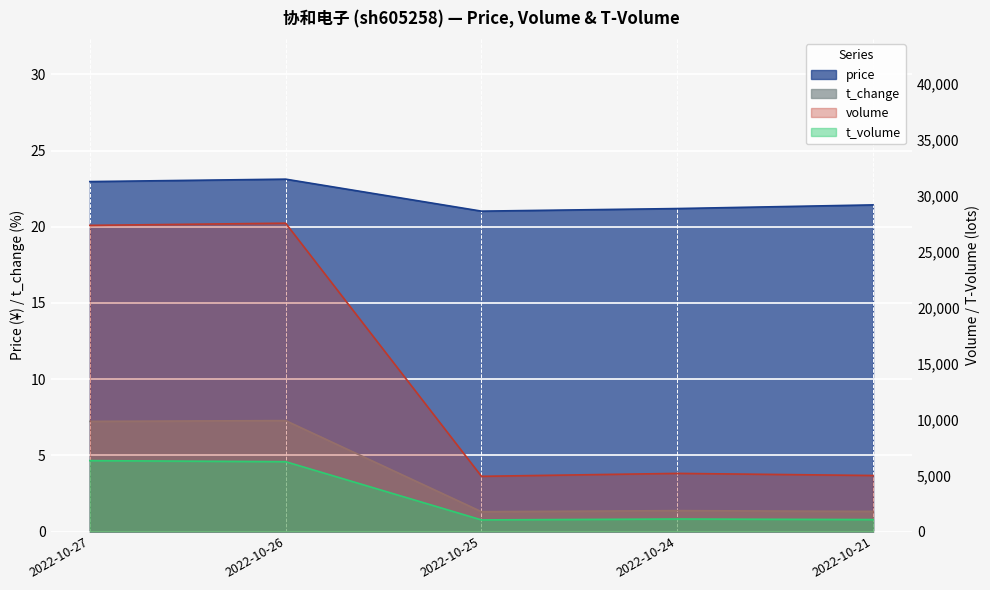

Where is t_change nearest to the value 4?

2022-10-24